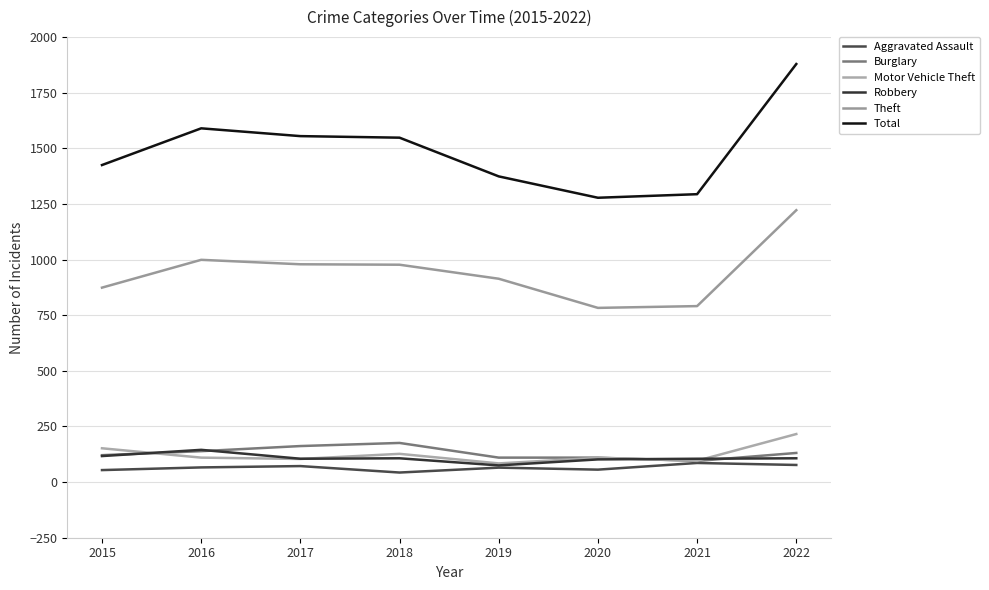

What are all the series names shown in the legend?

Aggravated Assault, Burglary, Motor Vehicle Theft, Robbery, Theft, Total